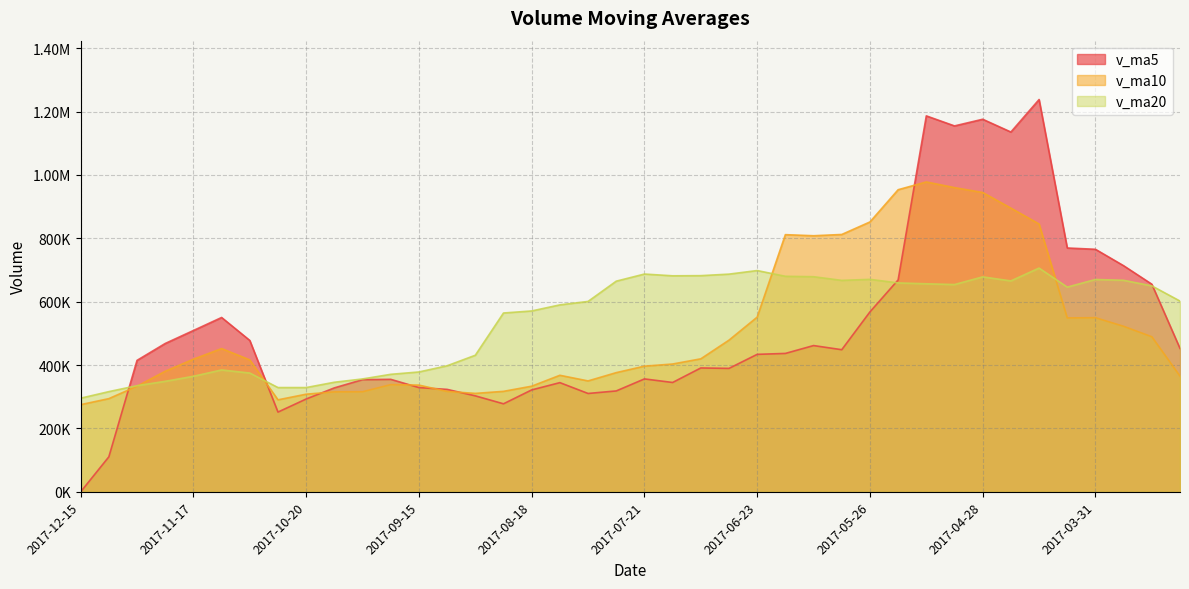

Which series has the widest spread of values?

v_ma5